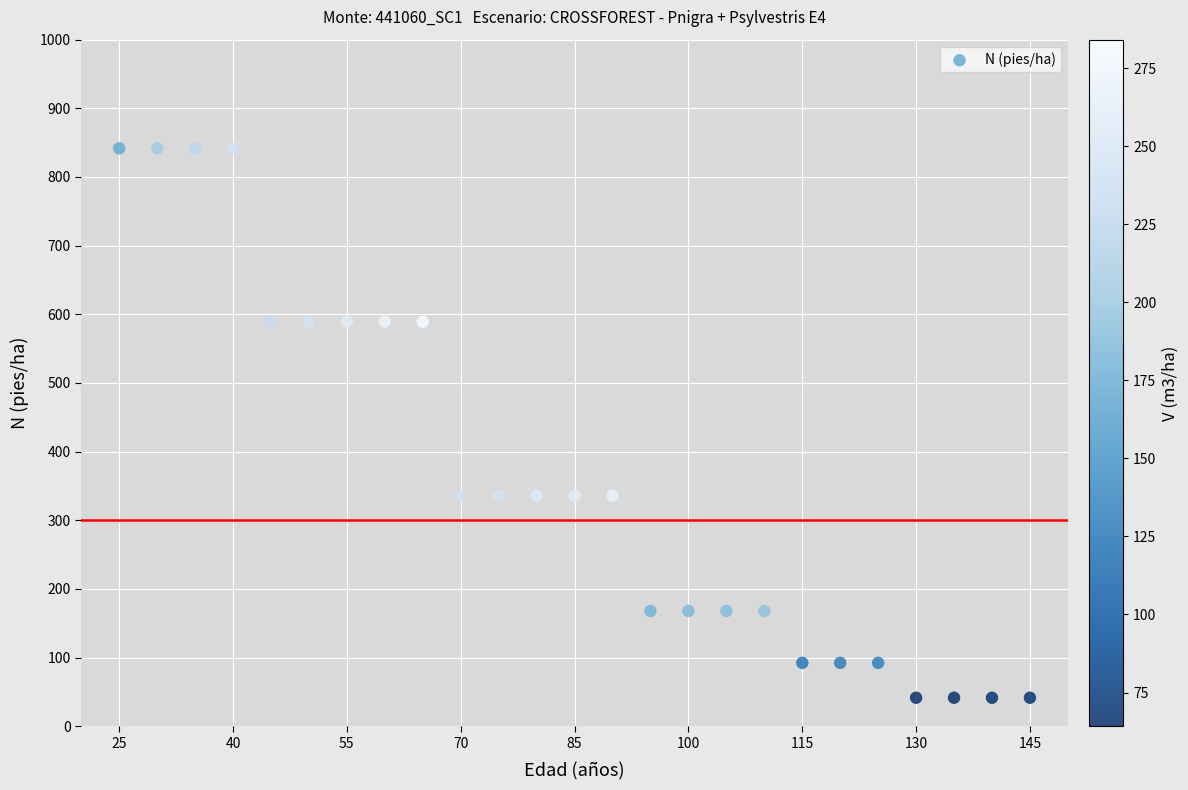

What is the range of X values (max minus min)?

120.0